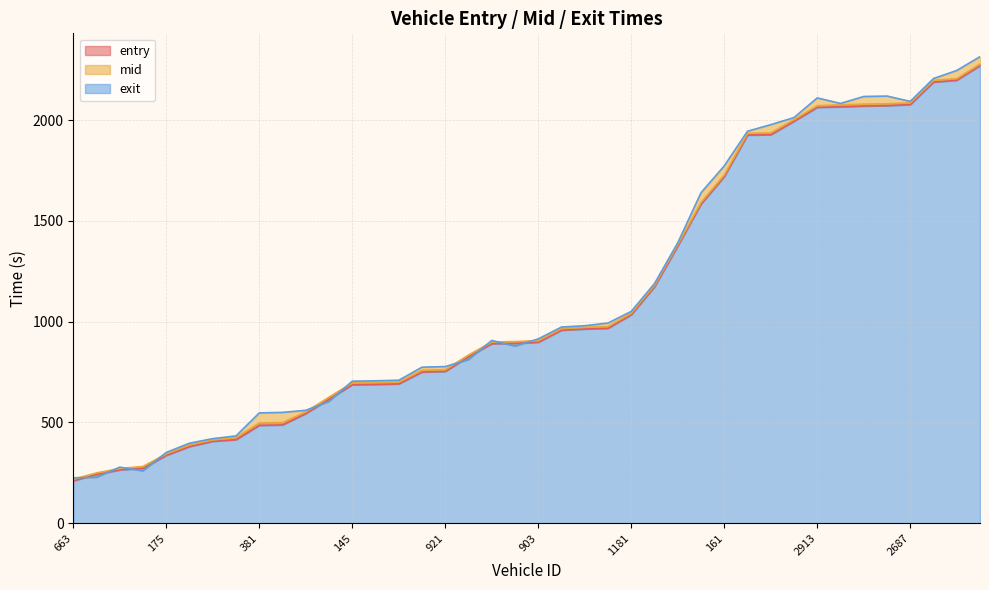

Does the chart display data point markers on the line(s)?

No